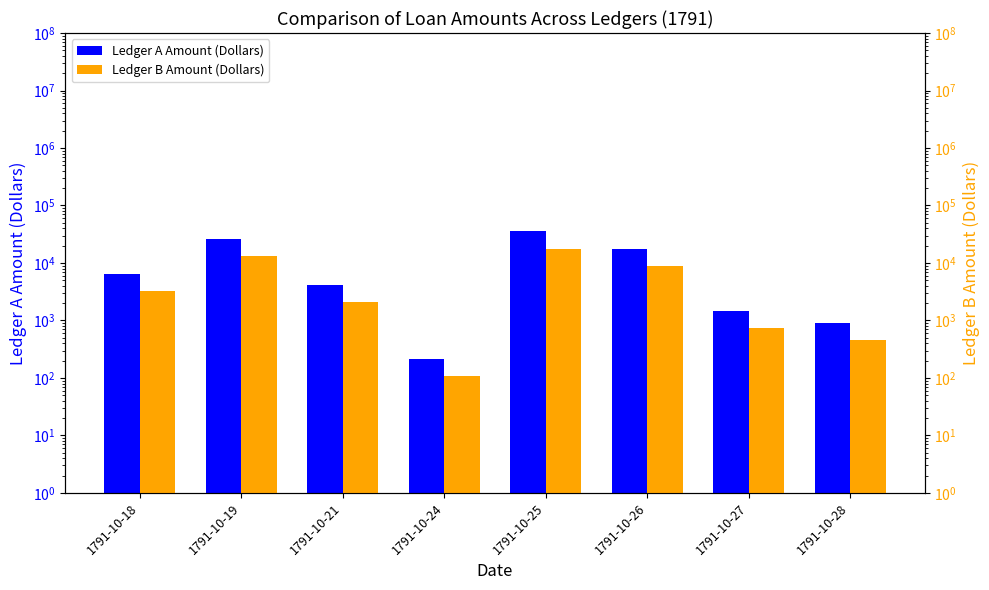

At which category does the chart reach its peak across all series?

1791-10-25